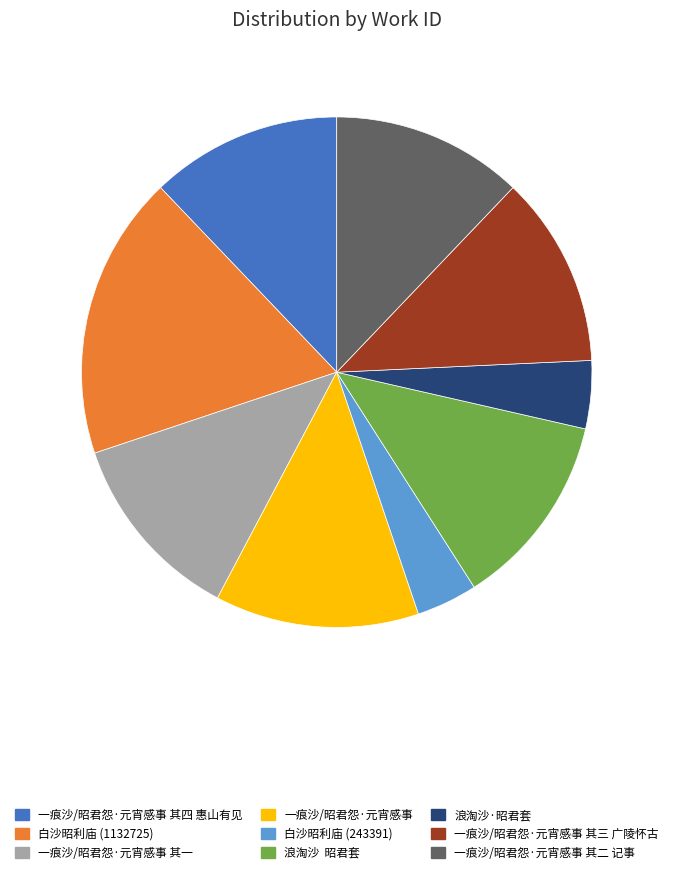

Which category has the biggest portion of the pie?

白沙昭利庙 (1132725)